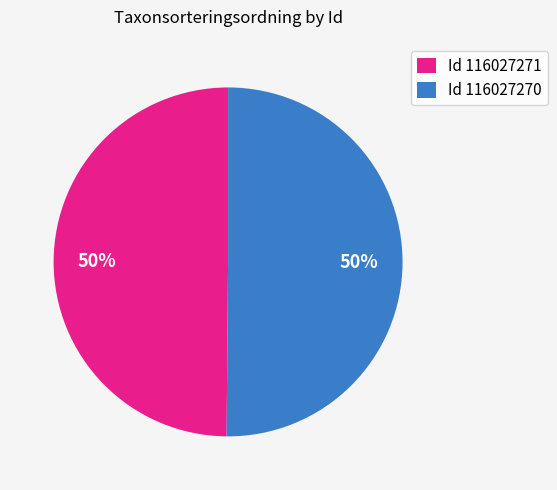

What is the ratio of the value at Id 116027271 to the value at Id 116027270?

1.0